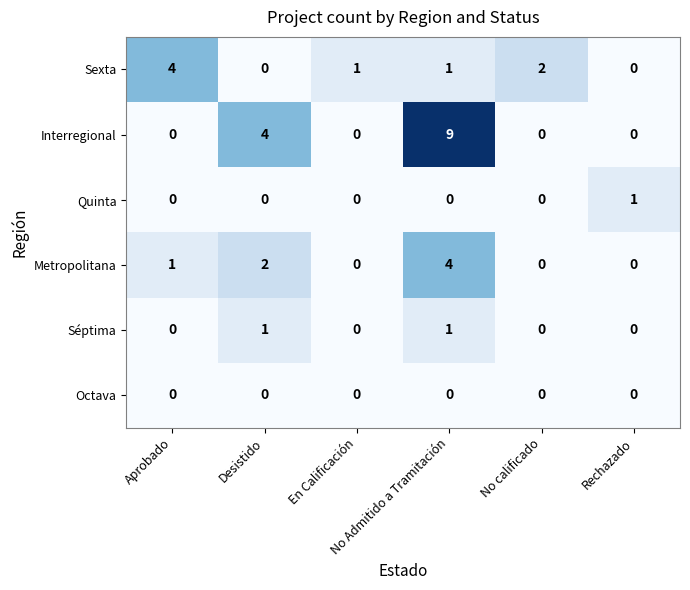

What is the greatest value displayed?

9